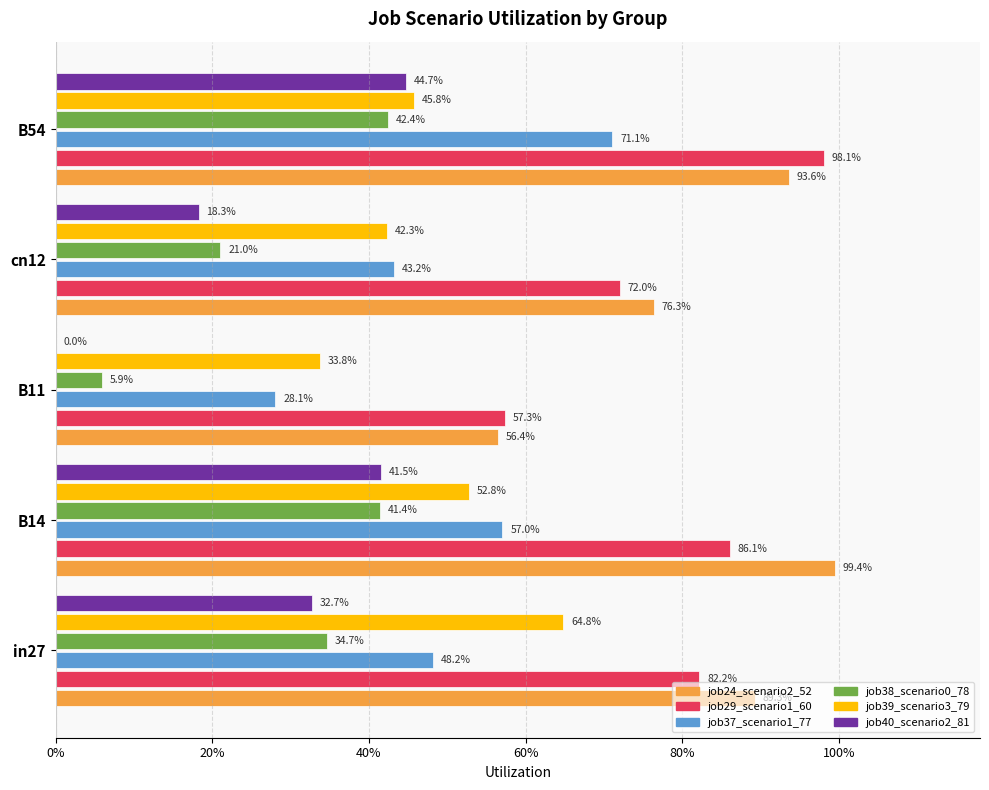

The job38_scenario0_78 series shows 0.1 at B11. True or false?

True